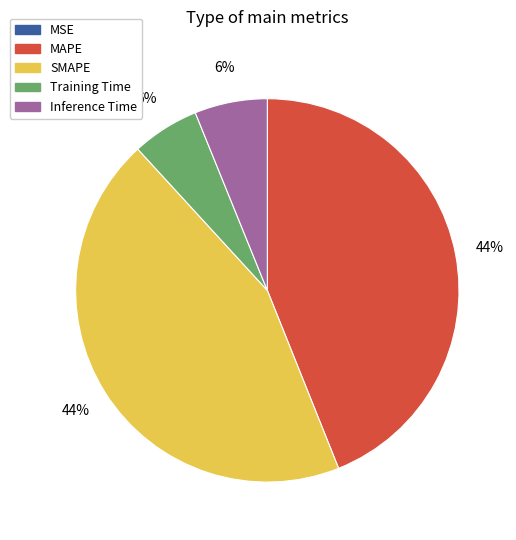

True or false: SMAPE accounts for 44% of the total.

True